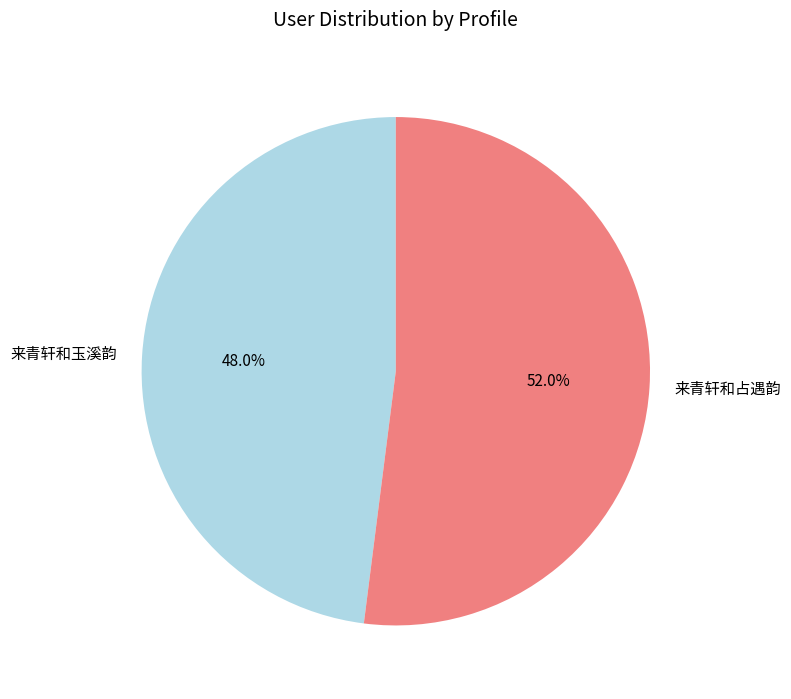

To the nearest percent, what is the combined percentage of 来青轩和玉溪韵 and 来青轩和占遇韵?

100%